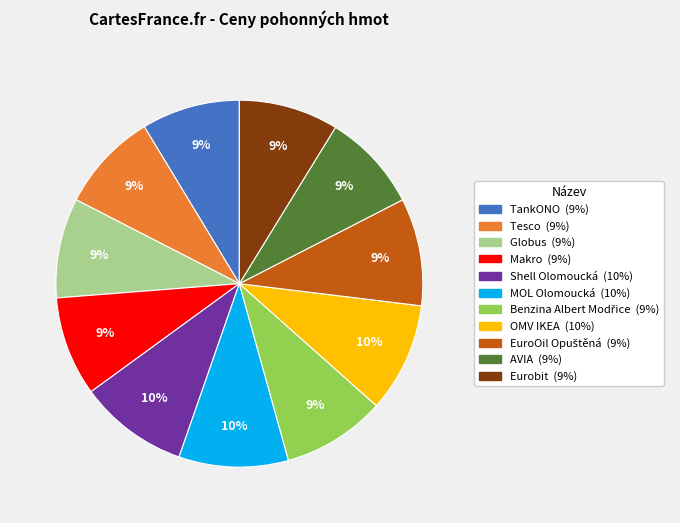

Do TankONO and OMV IKEA together represent more than half of the pie?

No